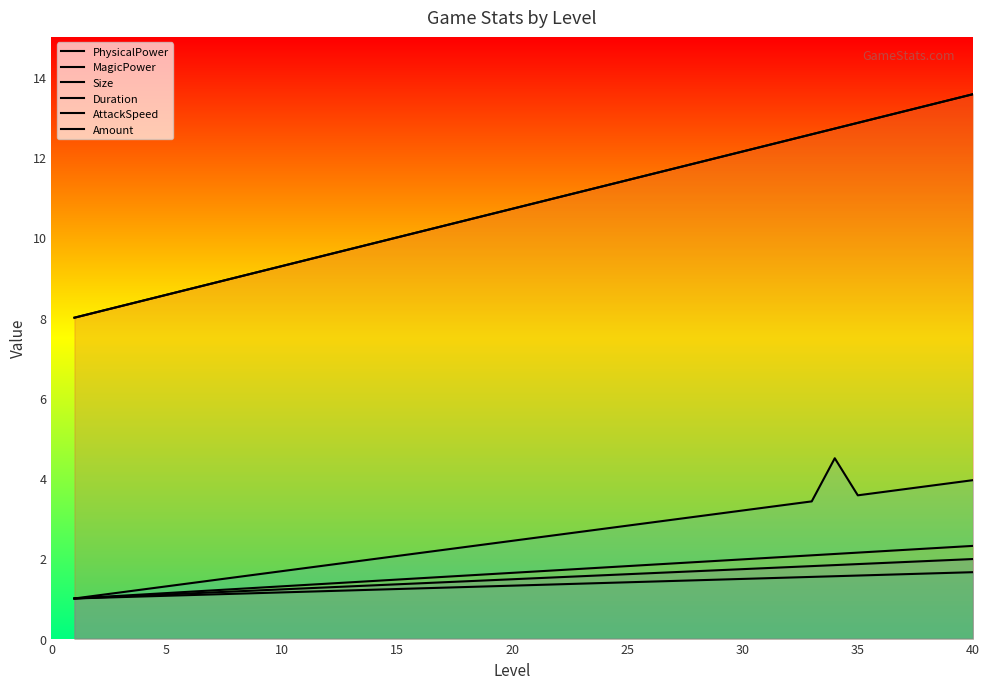

How many distinct data groups are displayed?

6